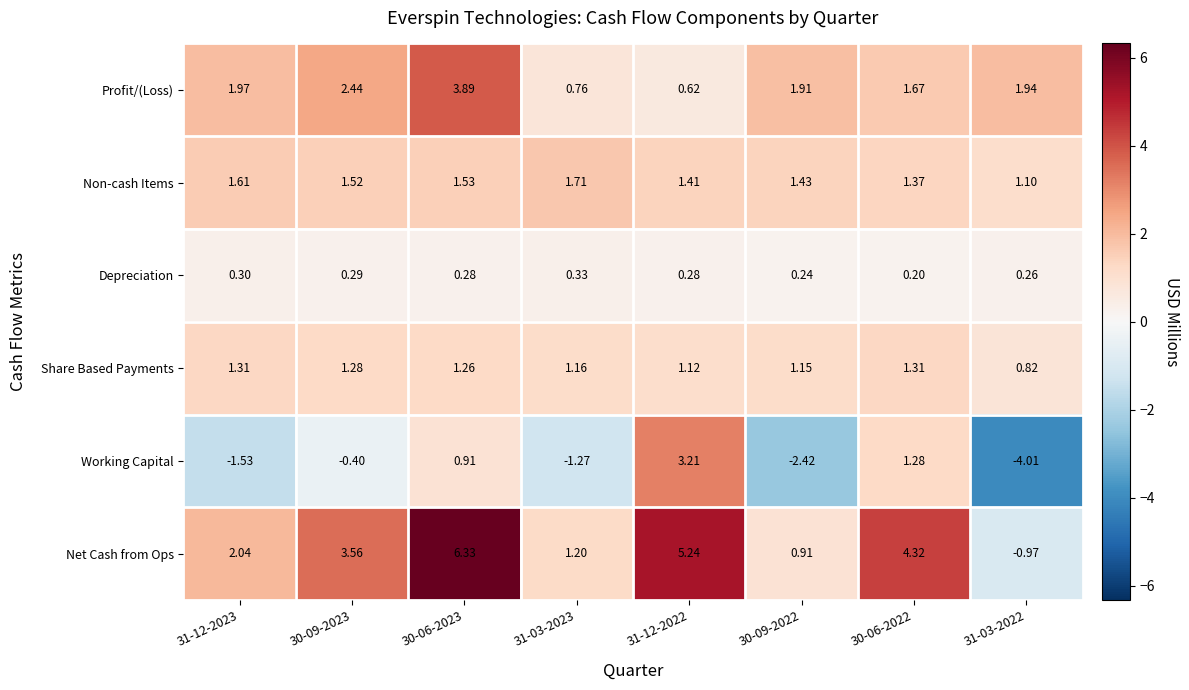

Which series has the largest range (max minus min)?

Net Cash from Ops